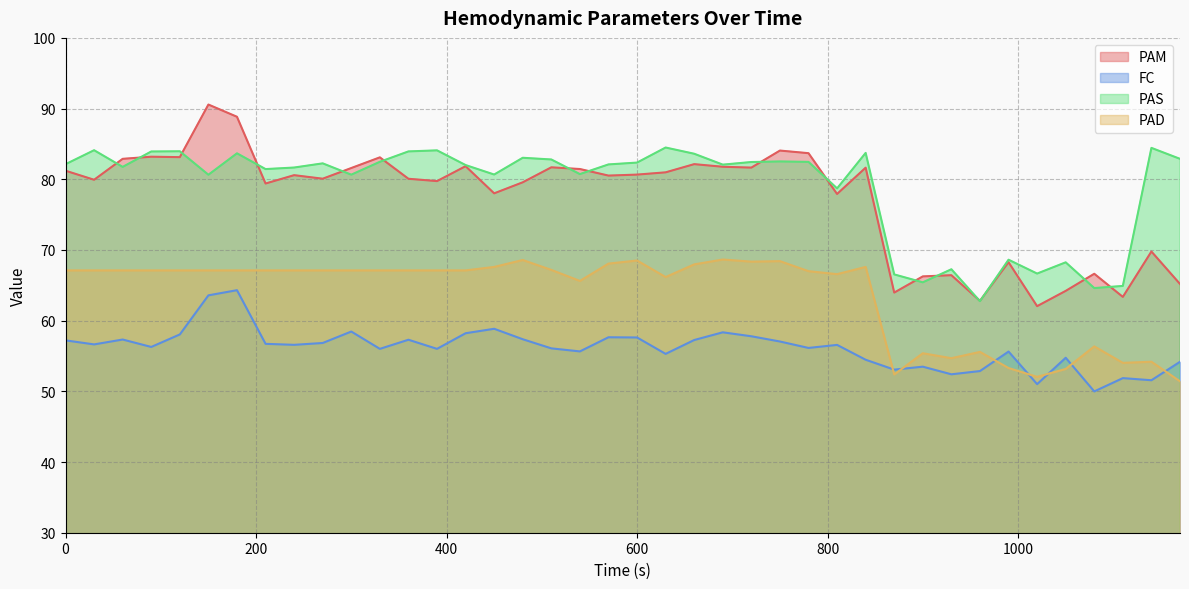

Rank the series by their maximum value, from highest to lowest.

PAM, PAS, PAD, FC